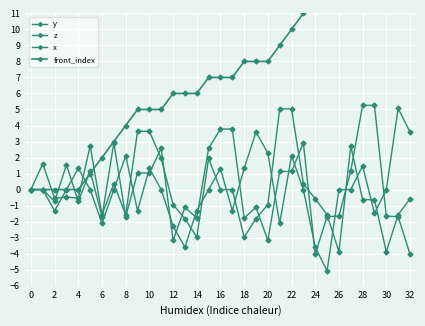

Is the value of x at 32 greater than the value of front_index at 32?

No